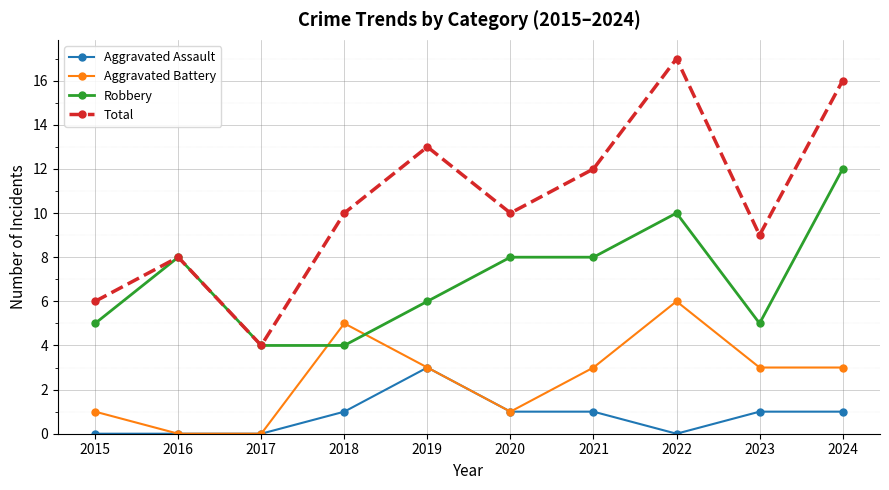

Read the Aggravated Battery value at 2019.

3